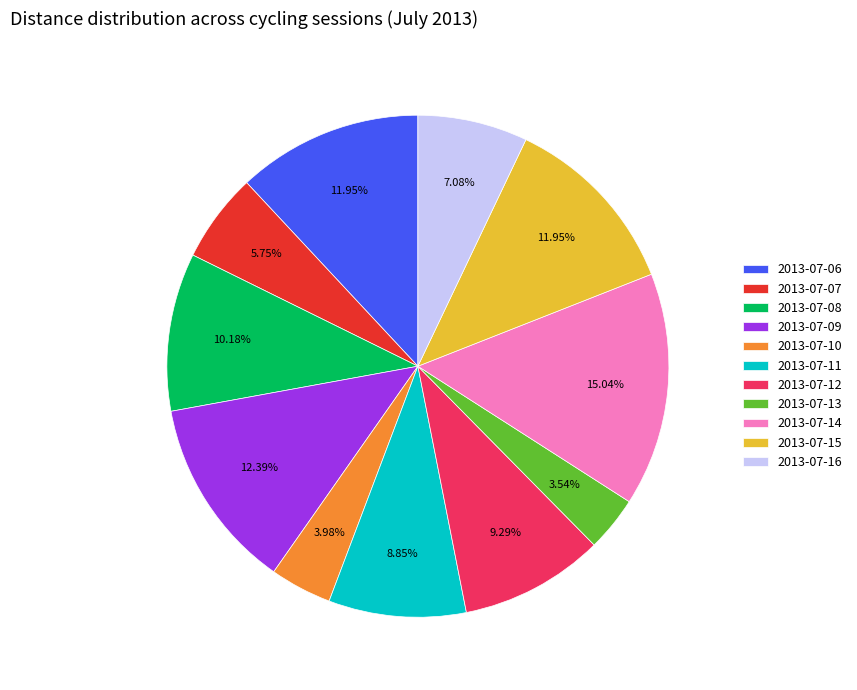

Between 2013-07-15 and 2013-07-11, which is larger?

2013-07-15